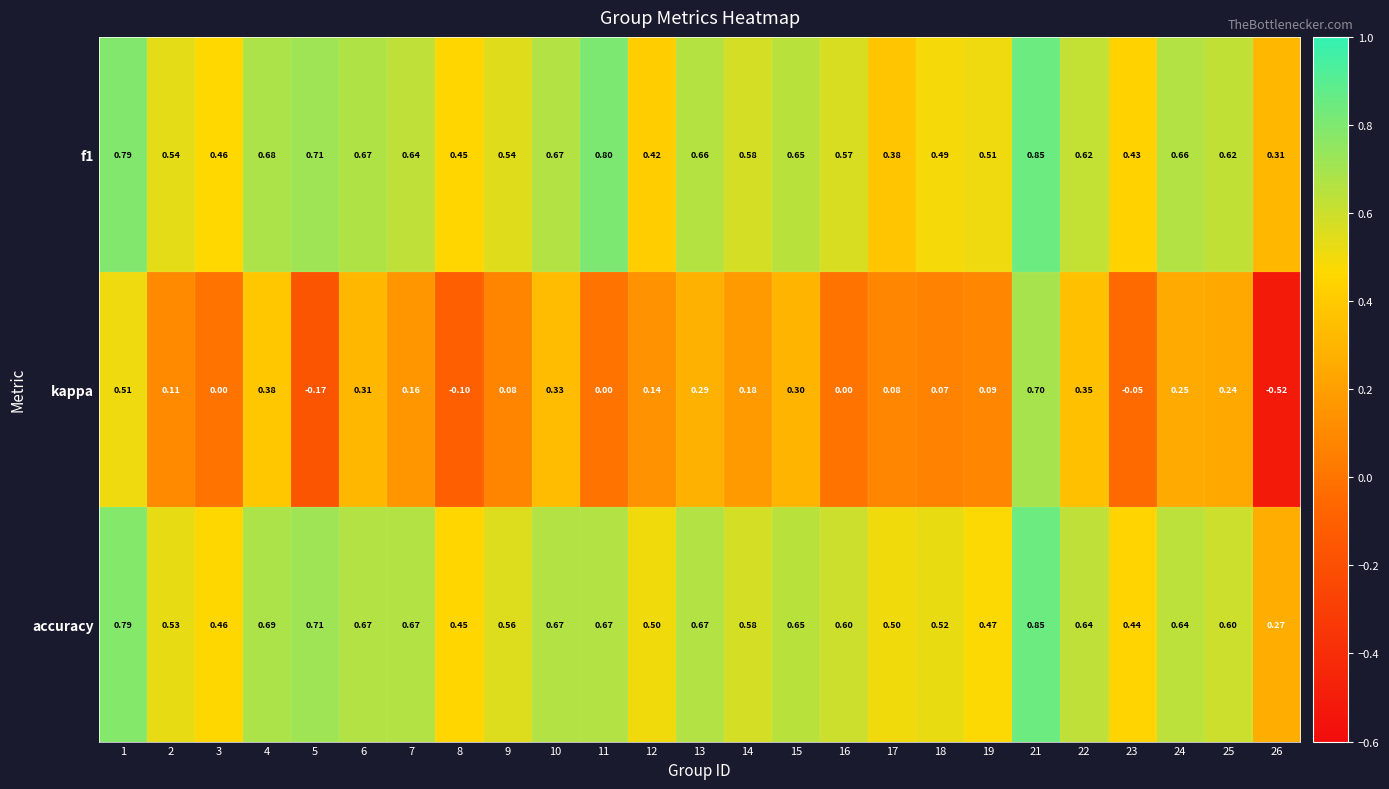

Which series has the widest spread of values?

kappa